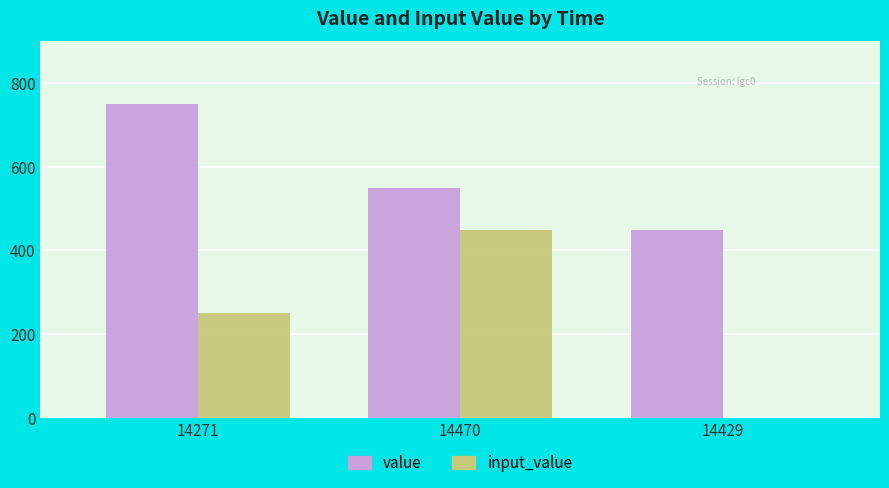

How many data points does each series have?

3